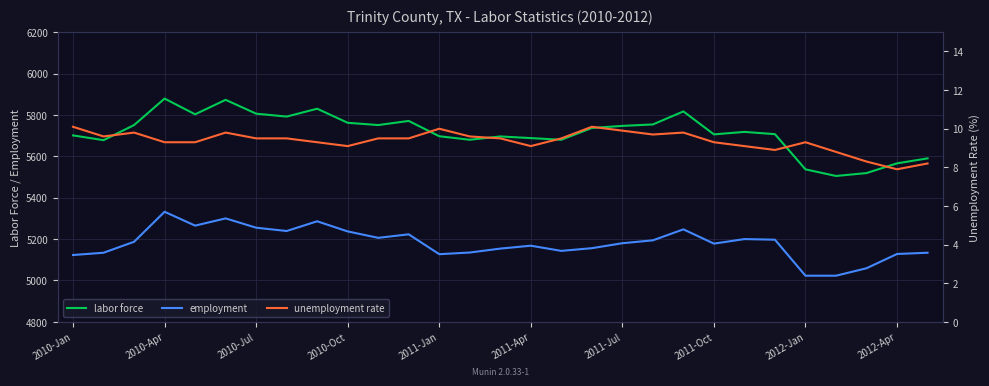

Which series has the largest total across all categories?

labor force